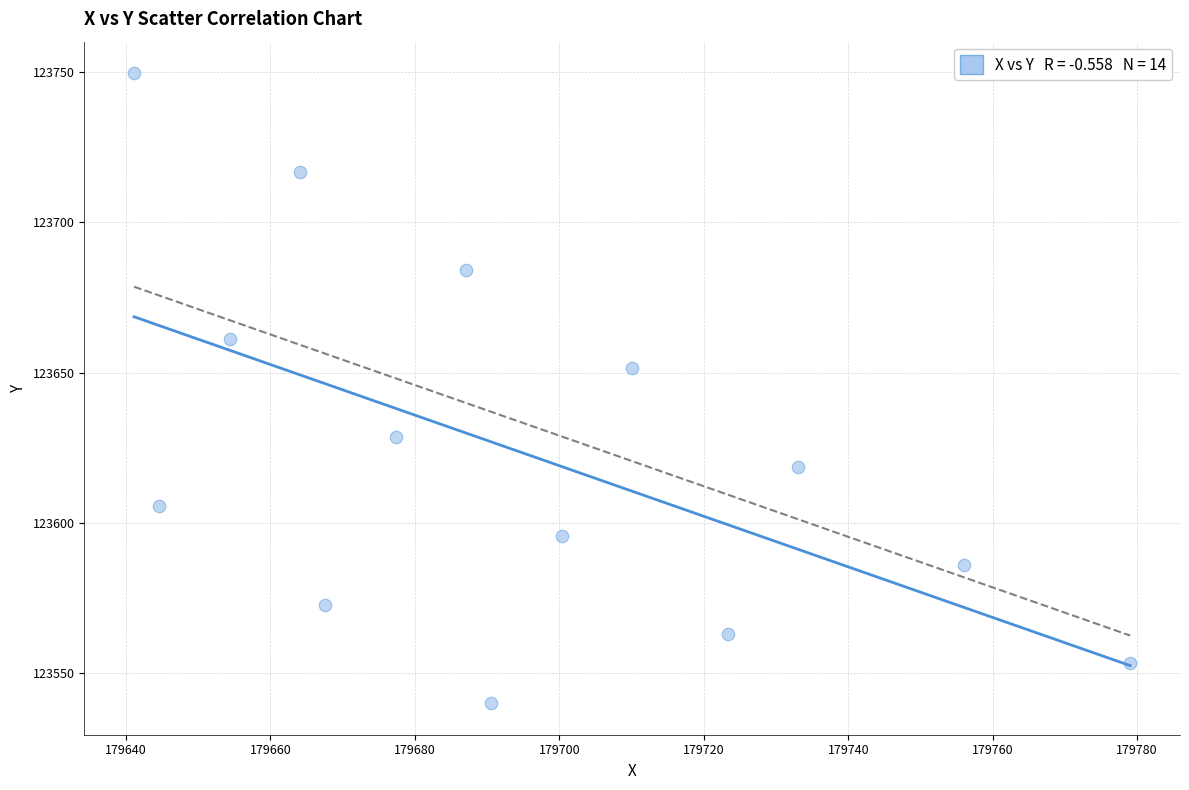

What is the range of Y values (max minus min)?

209.7